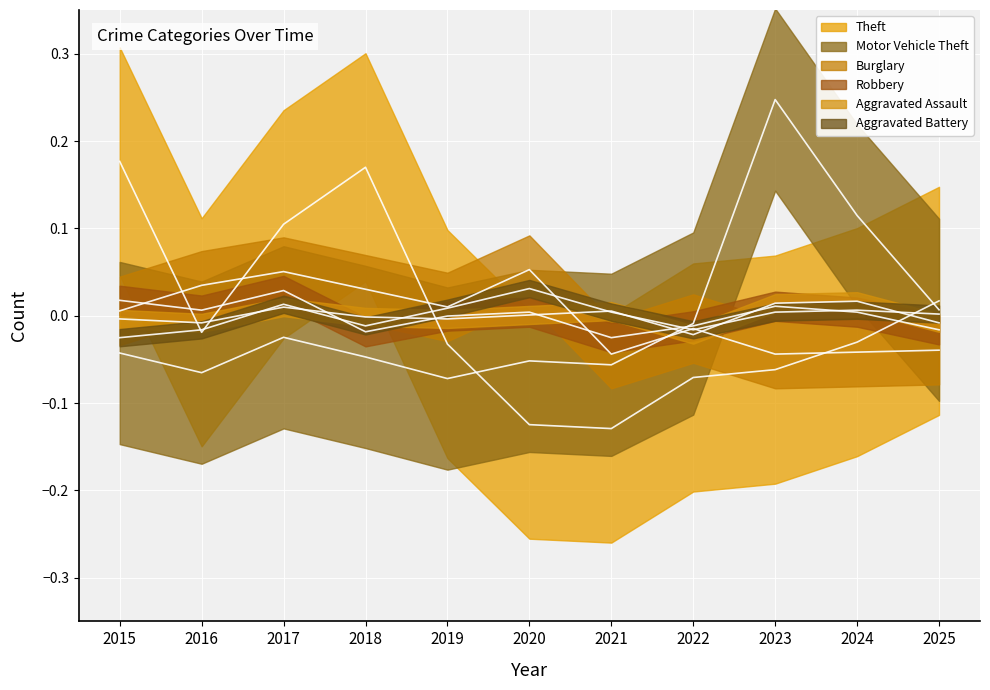

Reading left to right, what are all the values shown in this chart?

Theft: 2015=0.2	2016=-0.0	2017=0.1	2018=0.2	2019=-0.0	2020=-0.1	2021=-0.1	2022=-0.1	2023=-0.1	2024=-0.0	2025=0.0
Motor Vehicle Theft: 2015=-0.0	2016=-0.1	2017=-0.0	2018=-0.0	2019=-0.1	2020=-0.1	2021=-0.1	2022=-0.0	2023=0.2	2024=0.1	2025=0.0
Burglary: 2015=0.0	2016=0.0	2017=0.1	2018=0.0	2019=0.0	2020=0.1	2021=-0.0	2022=-0.0	2023=-0.0	2024=-0.0	2025=-0.0
Robbery: 2015=0.0	2016=0.0	2017=0.0	2018=-0.0	2019=-0.0	2020=0.0	2021=-0.0	2022=-0.0	2023=0.0	2024=0.0	2025=-0.0
Aggravated Assault: 2015=-0.0	2016=-0.0	2017=0.0	2018=-0.0	2019=-0.0	2020=0.0	2021=0.0	2022=-0.0	2023=0.0	2024=0.0	2025=-0.0
Aggravated Battery: 2015=-0.0	2016=-0.0	2017=0.0	2018=-0.0	2019=0.0	2020=0.0	2021=0.0	2022=-0.0	2023=0.0	2024=0.0	2025=0.0